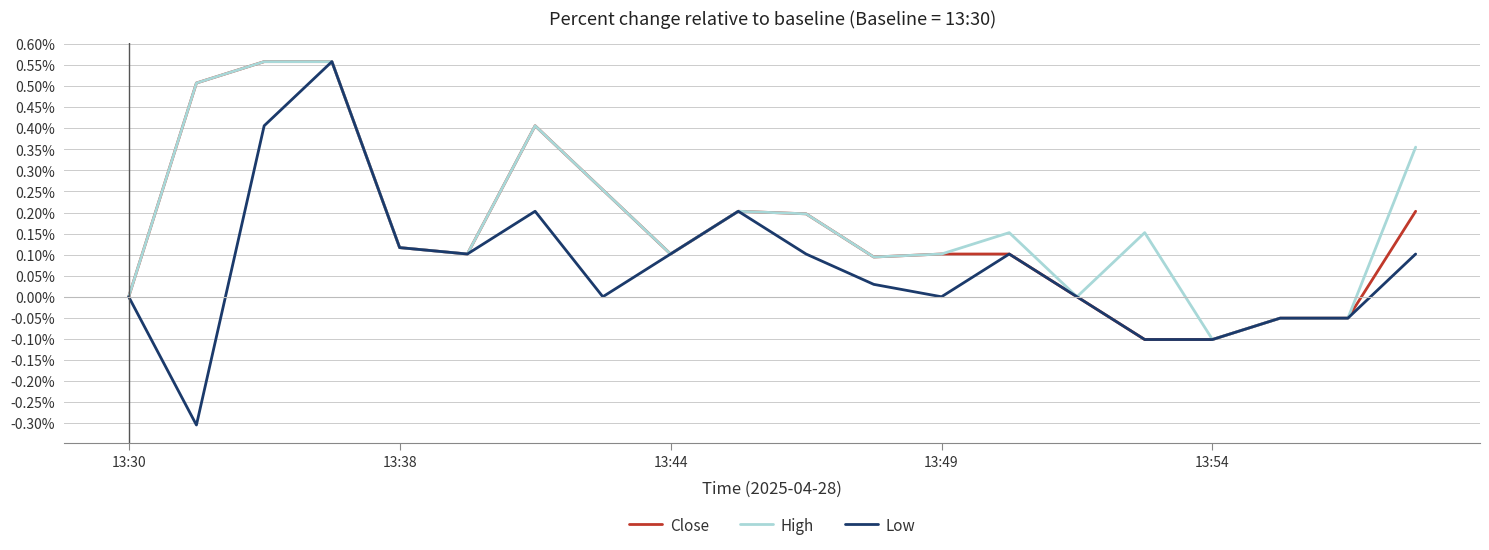

What is the minimum value shown in the chart?

-0.3